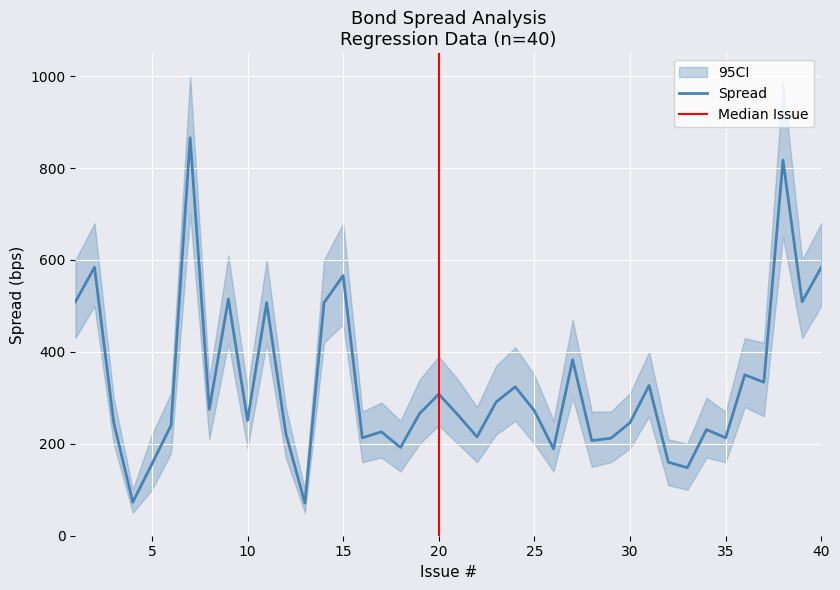

True or false: Coupon has a value of 6.4 at 15.

False